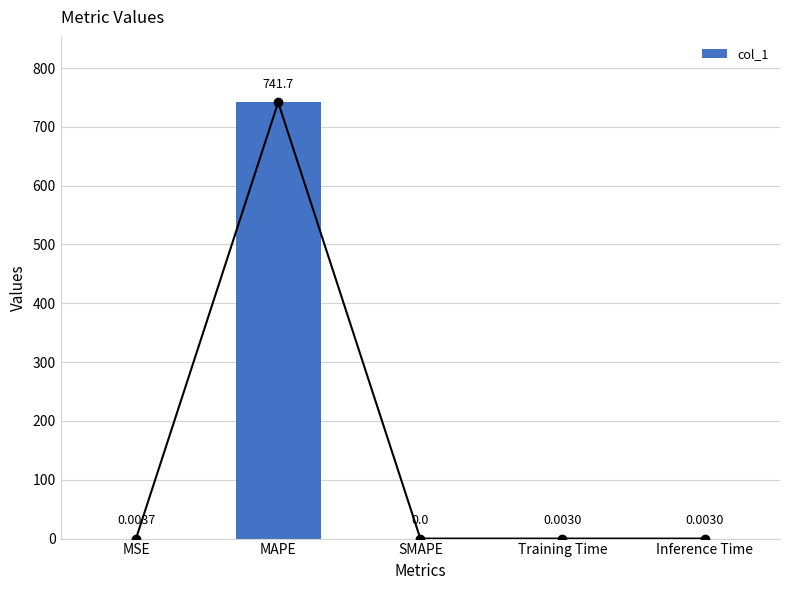

What is the difference between the values at MAPE and MSE?

741.7